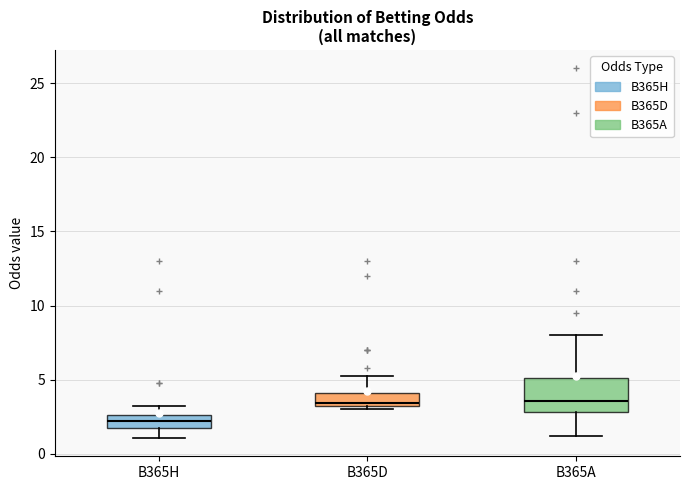

Reading left to right, read every box against the y-axis: the position of its median line, the range the box covers, and the ends of its whiskers. The values are not printed on the chart, so give them approximately, as read against the axis.

B365H: median 2.0, box 1.5 to 2.5, whiskers 1.0 to 3.0
B365D: median 3.5, box 3.0 to 4.0, whiskers 3.0 (just below the box's lower edge) to 5.5
B365A: median 3.5, box 3.0 to 5.0, whiskers 1.0 to 8.0